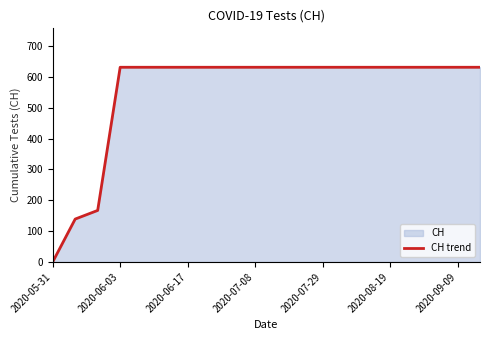

The value at 19 is 822. True or false?

False